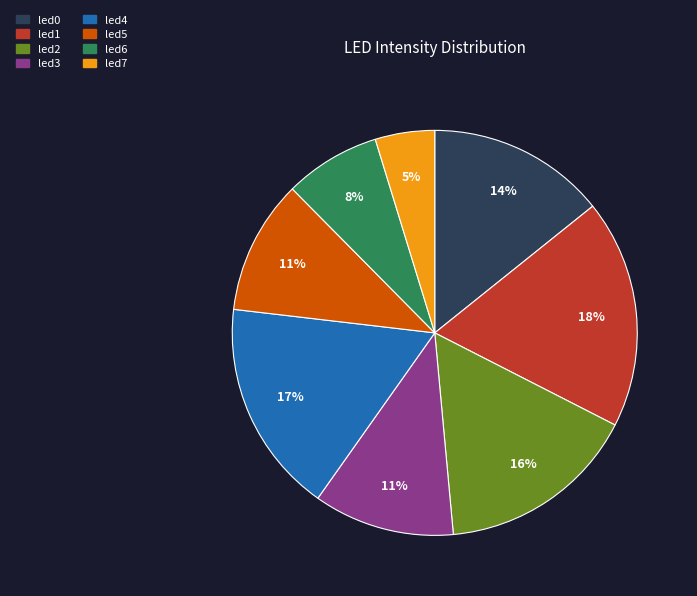

The led7 slice represents 5% of the pie. True or false?

True